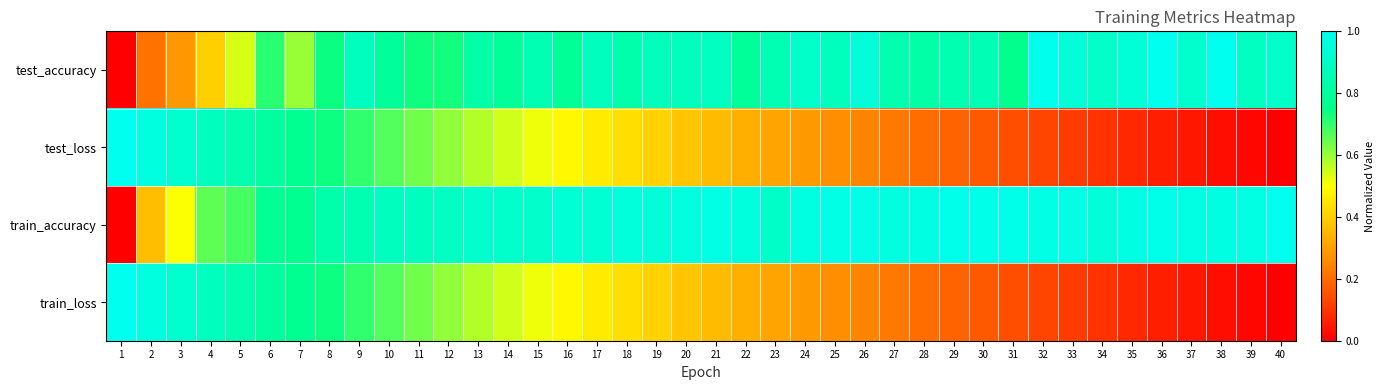

At how many categories does at least one series exceed 0?

40